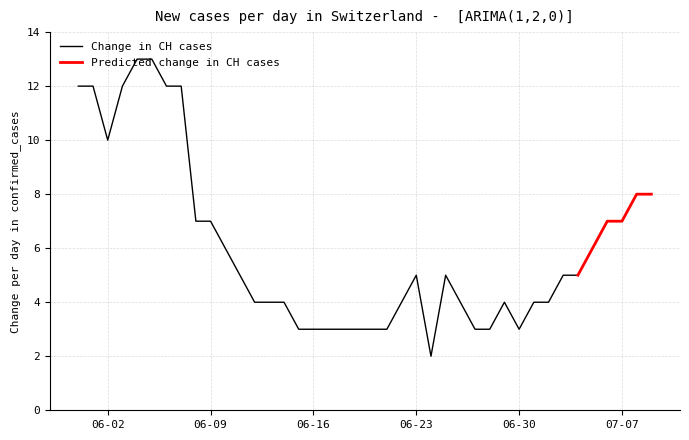

What is the maximum value for Change in CH cases?

13